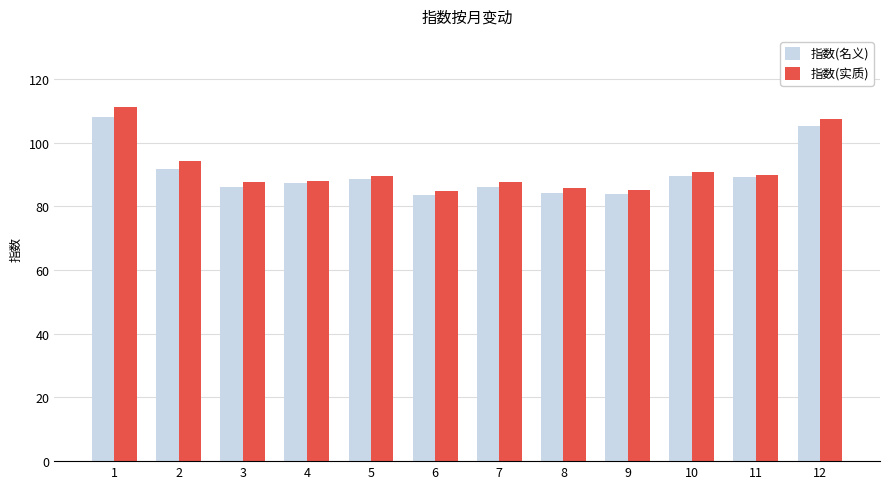

What is the difference between the second highest and minimum values in the 指数(名义) series?

21.6